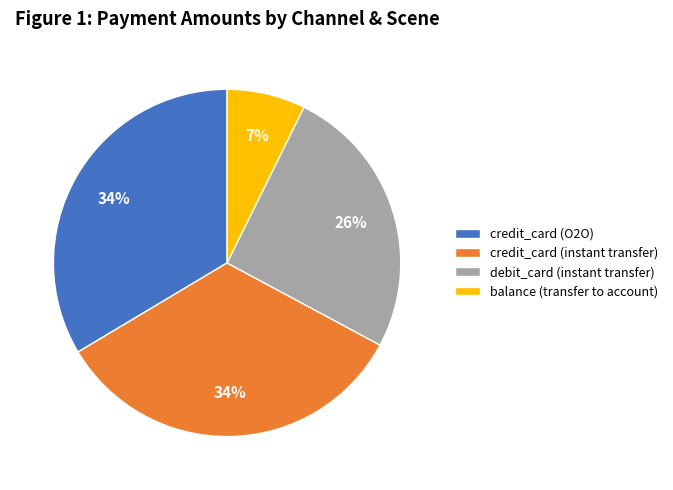

What is the smallest slice in the pie chart?

balance (transfer to account)